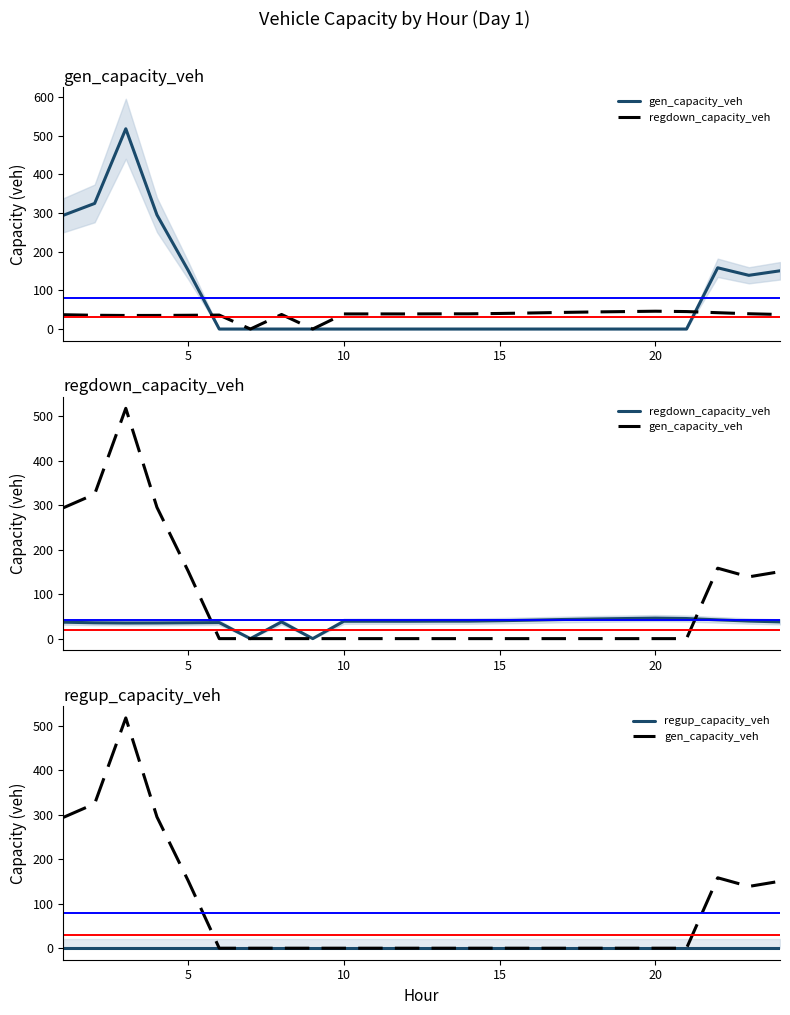

True or false: regdown_capacity_veh has more than 1 interior local peaks.

True